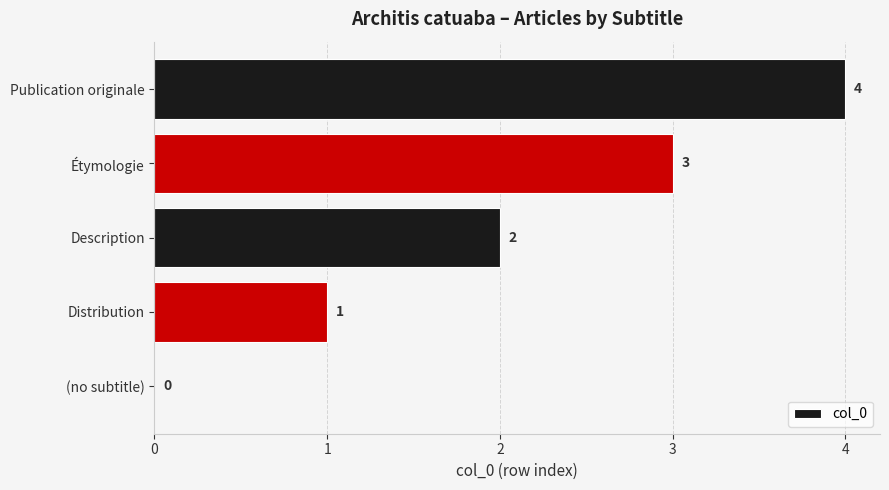

What is the change in value from (no subtitle) to Distribution?

+1